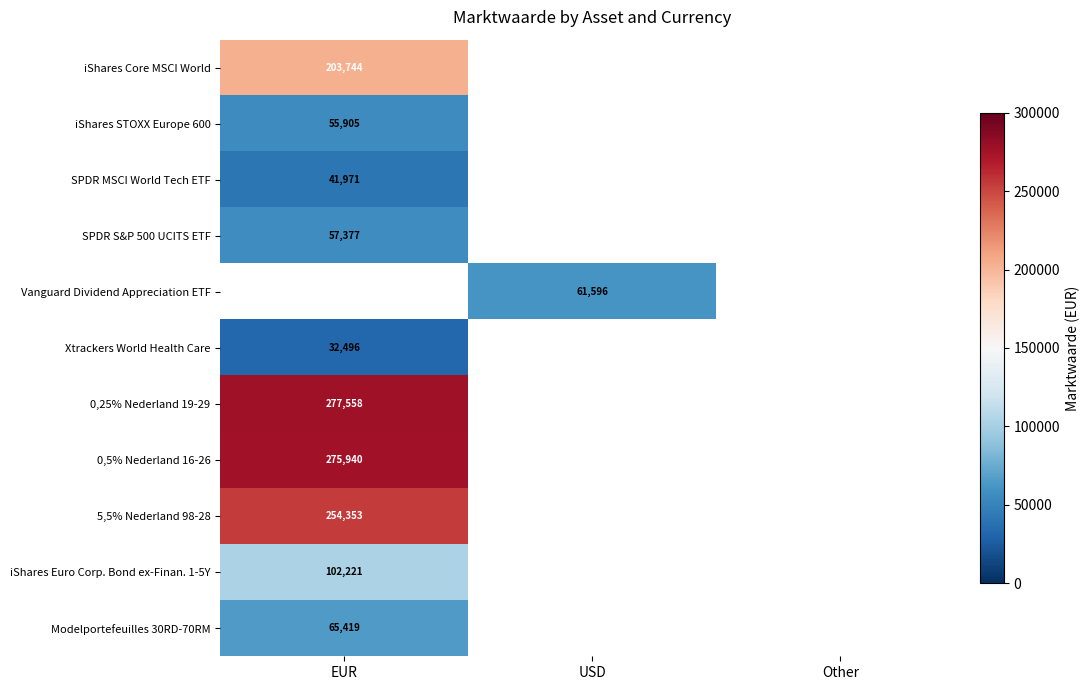

How many positive values does the iShares STOXX Europe 600 series have?

1